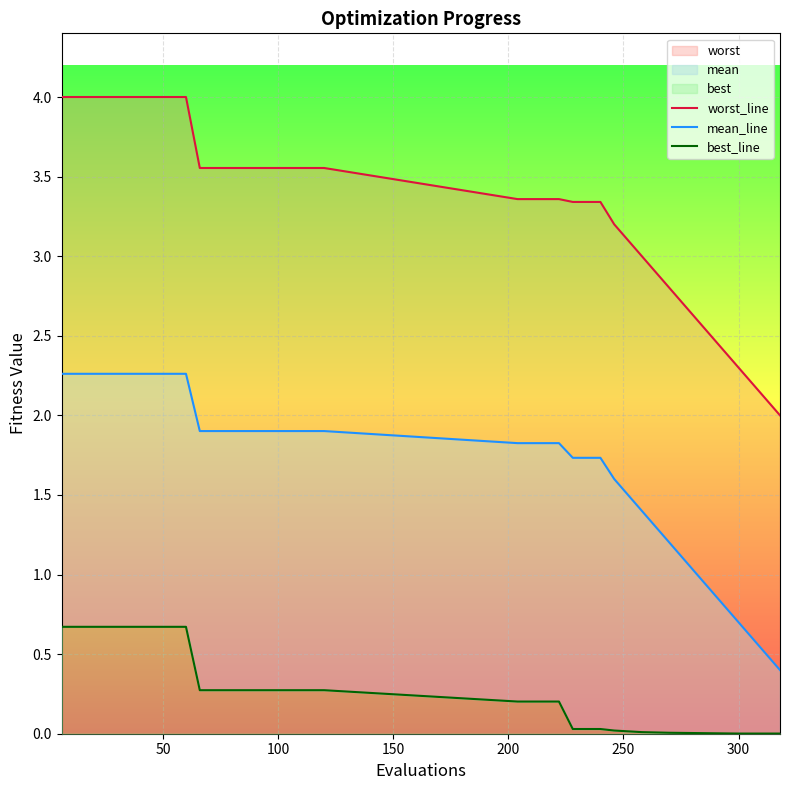

How many distinct data groups are displayed?

3